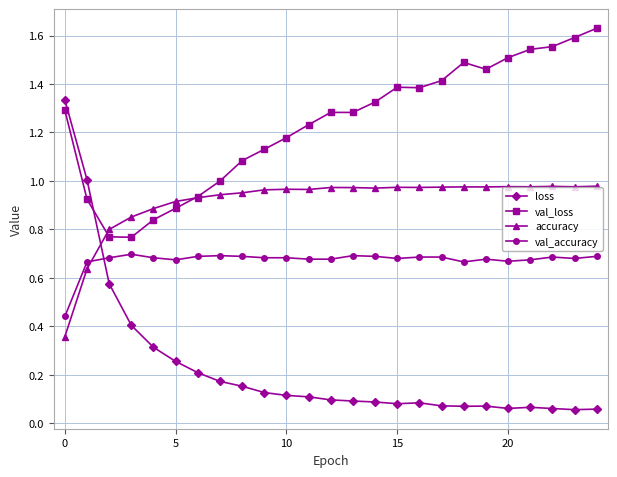

What are all the series names shown in the legend?

loss, val_loss, accuracy, val_accuracy